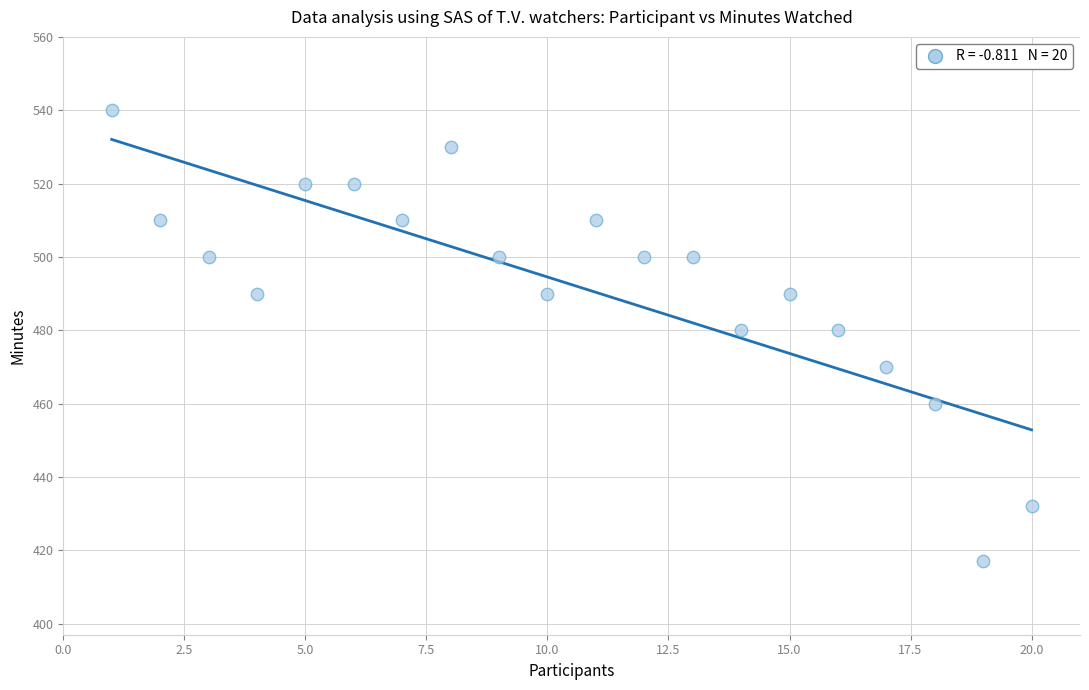

What is the range of Y values (max minus min)?

123